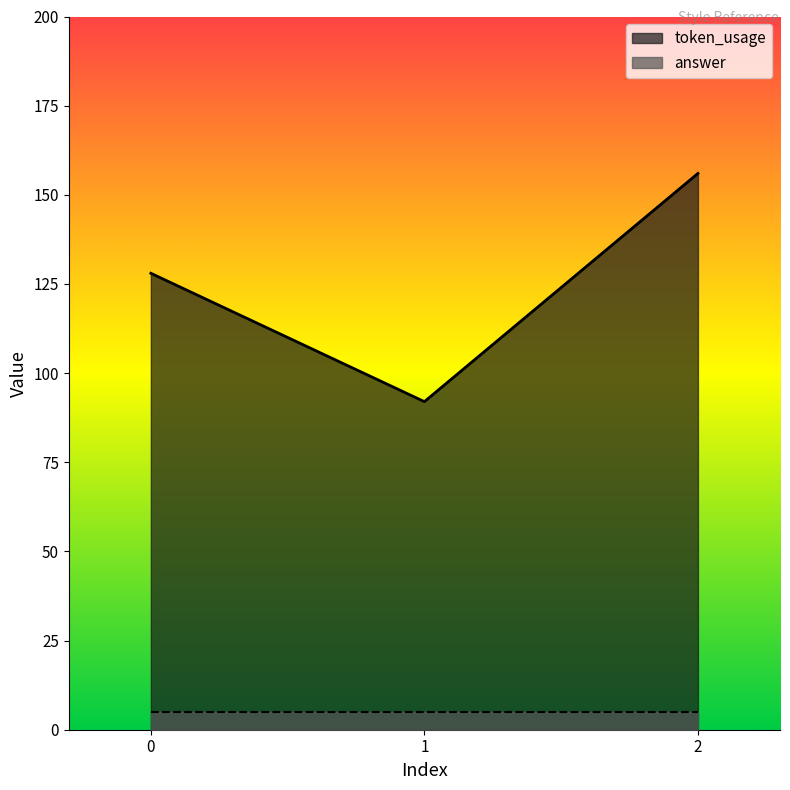

How many distinct data groups are displayed?

2